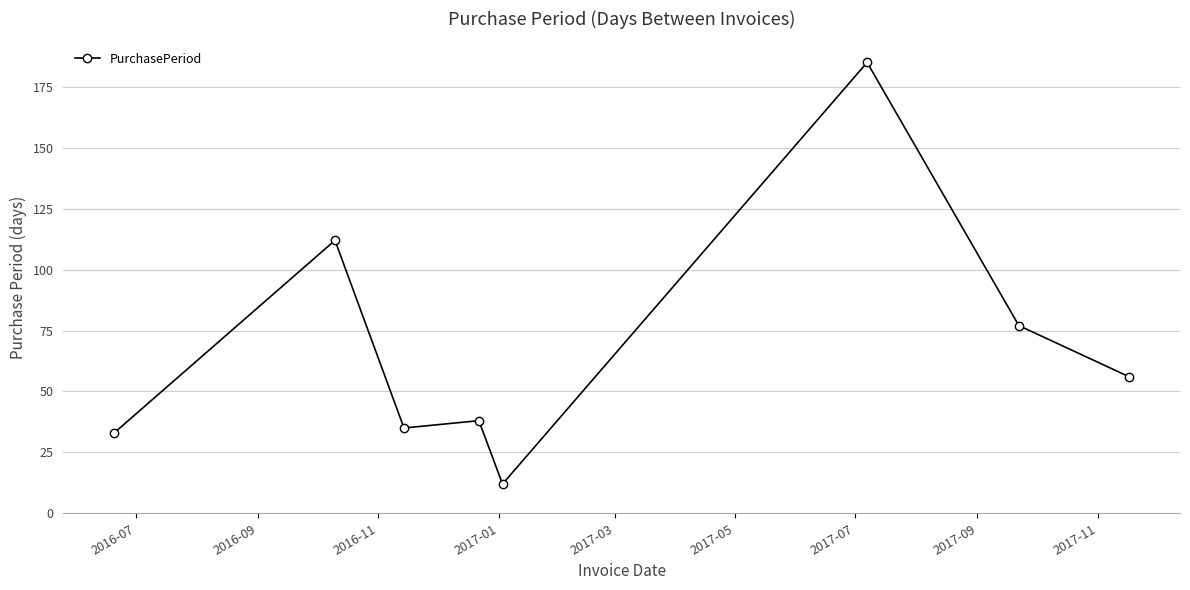

True or false: there are more than 2 points higher than both neighbors.

True